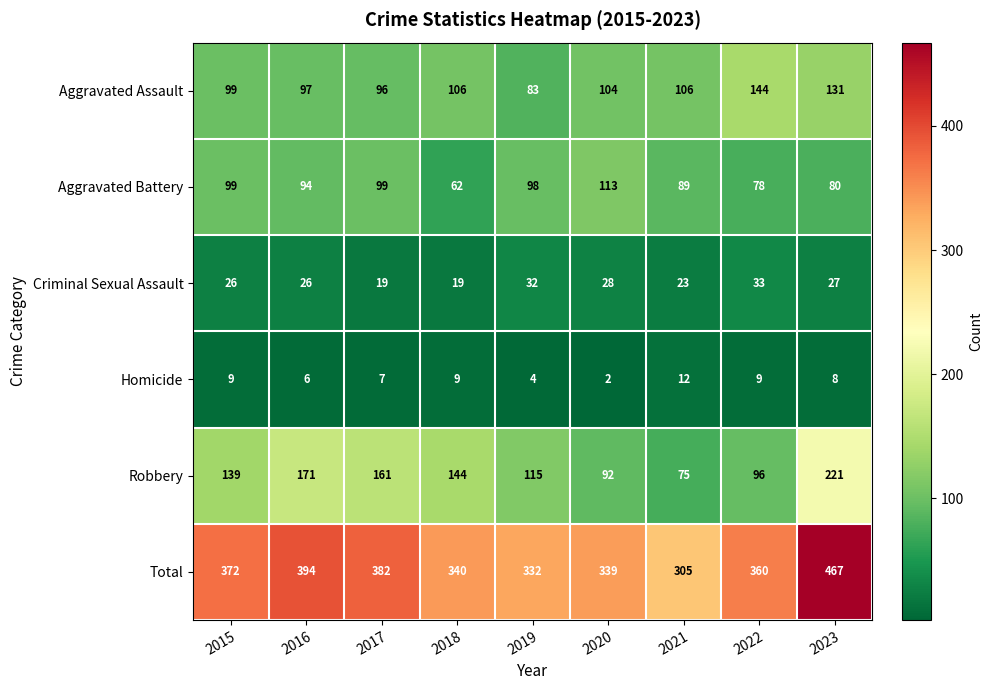

Which label corresponds to the largest value in the chart?

2023